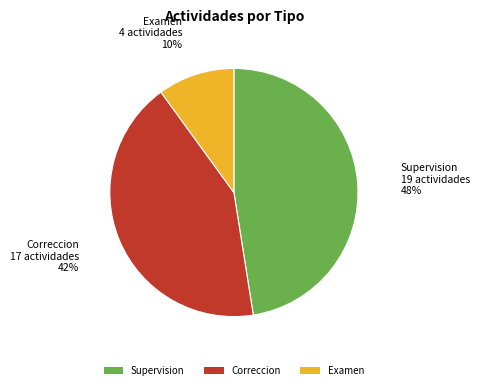

Rank the categories by value from highest to lowest.

Supervision, Correccion, Examen